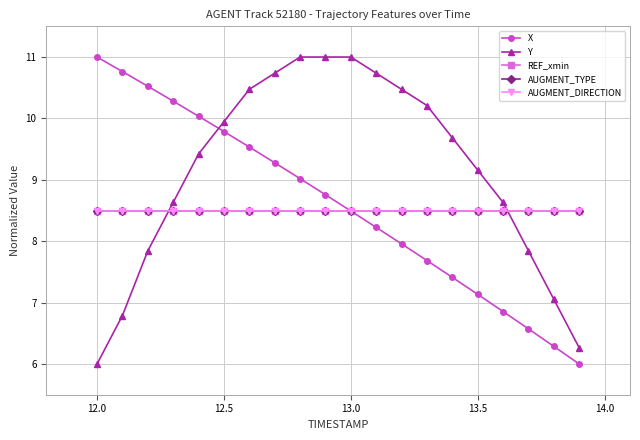

Is this an area chart (filled region under the line)?

No